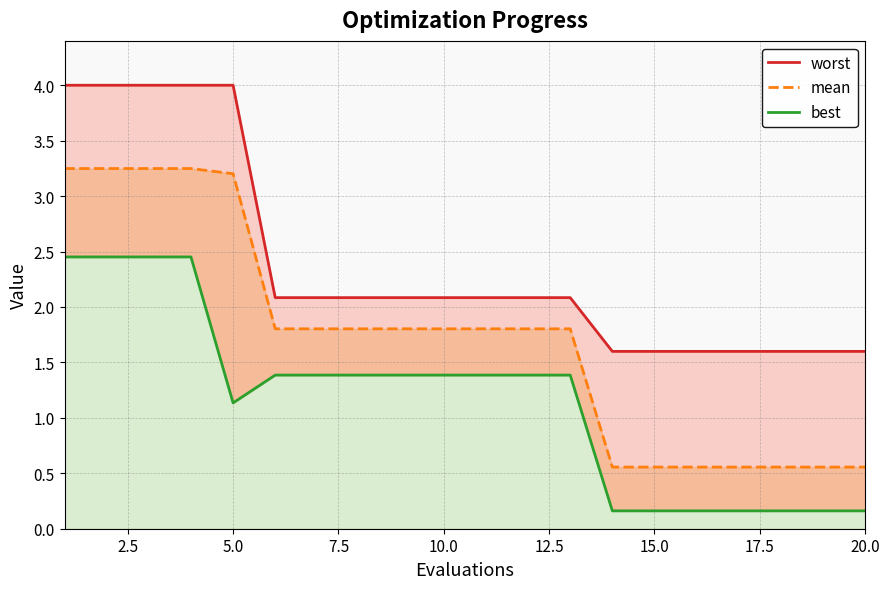

True or false: worst and best cross at least once.

False